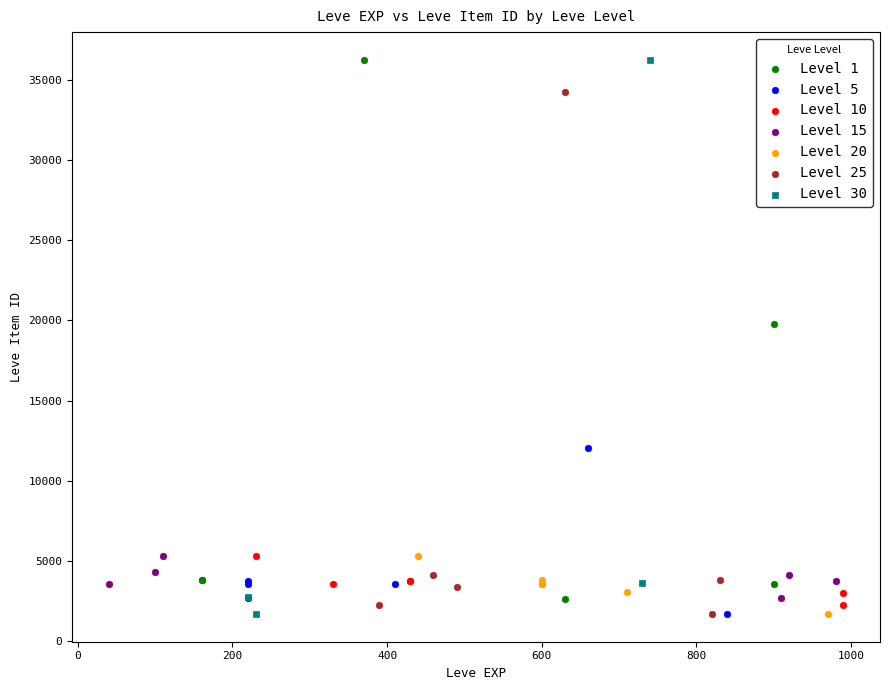

What are all the series names shown in the legend?

Level 1, Level 5, Level 10, Level 15, Level 20, Level 25, Level 30